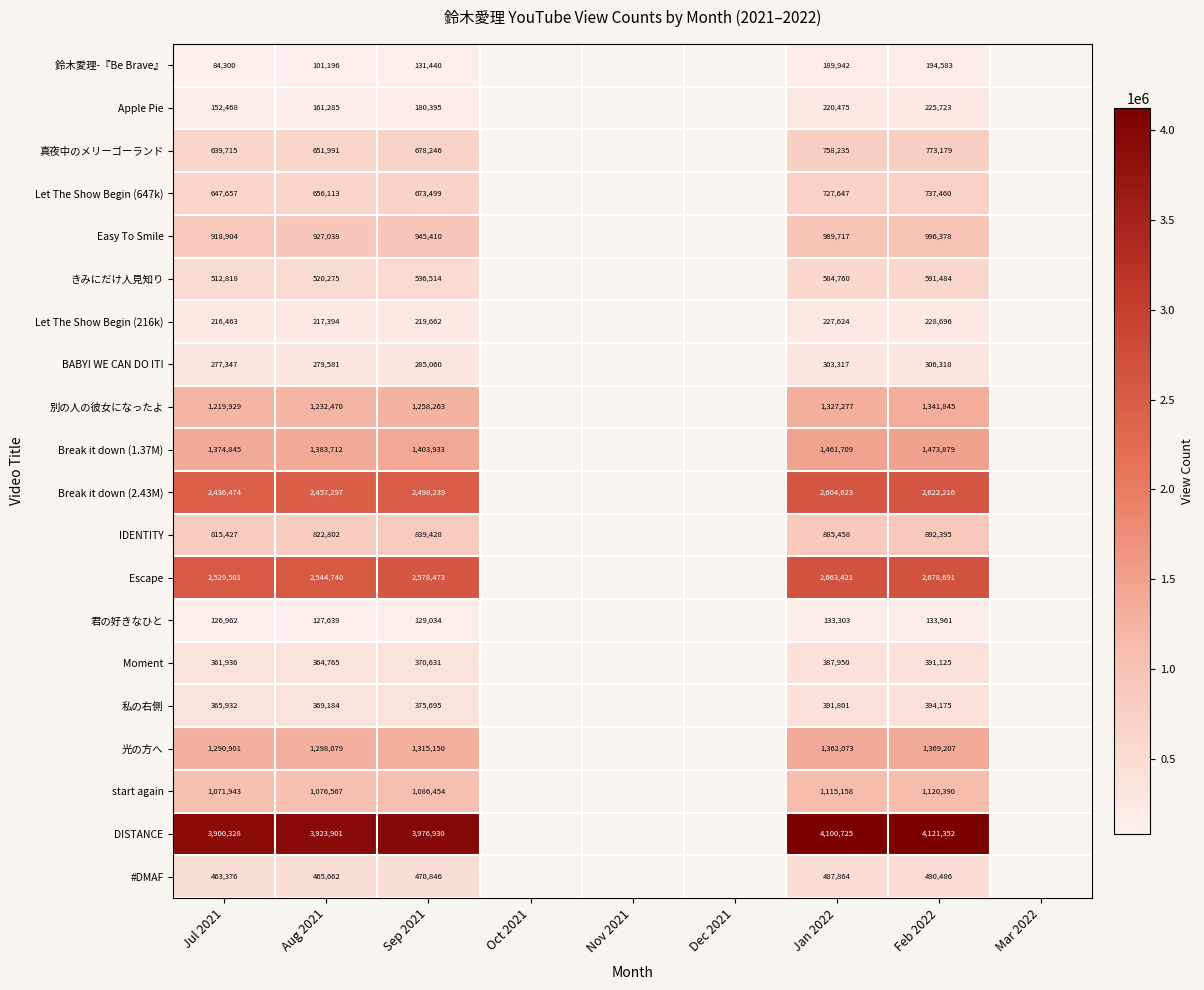

At which category is the sum across all series the highest?

Feb 2022